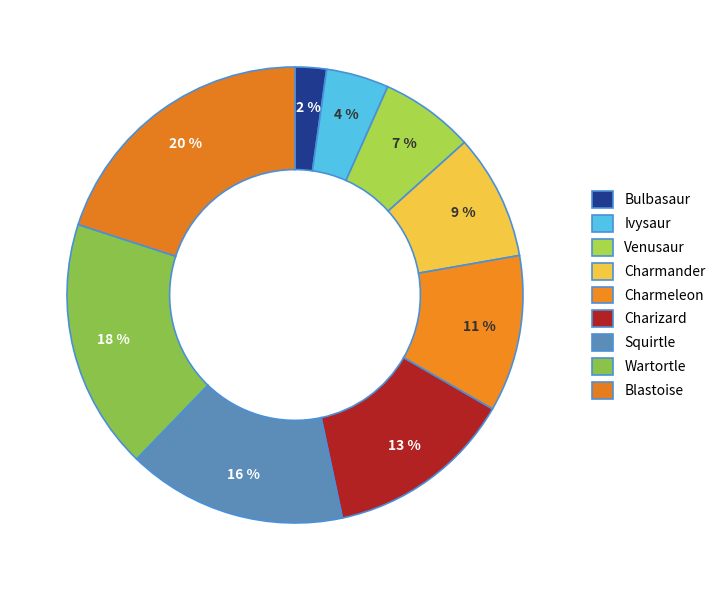

Which category has the smallest portion of the pie?

Bulbasaur